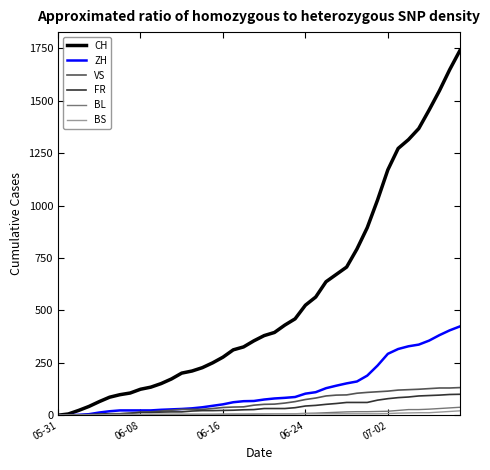

Which series has the largest range (max minus min)?

CH